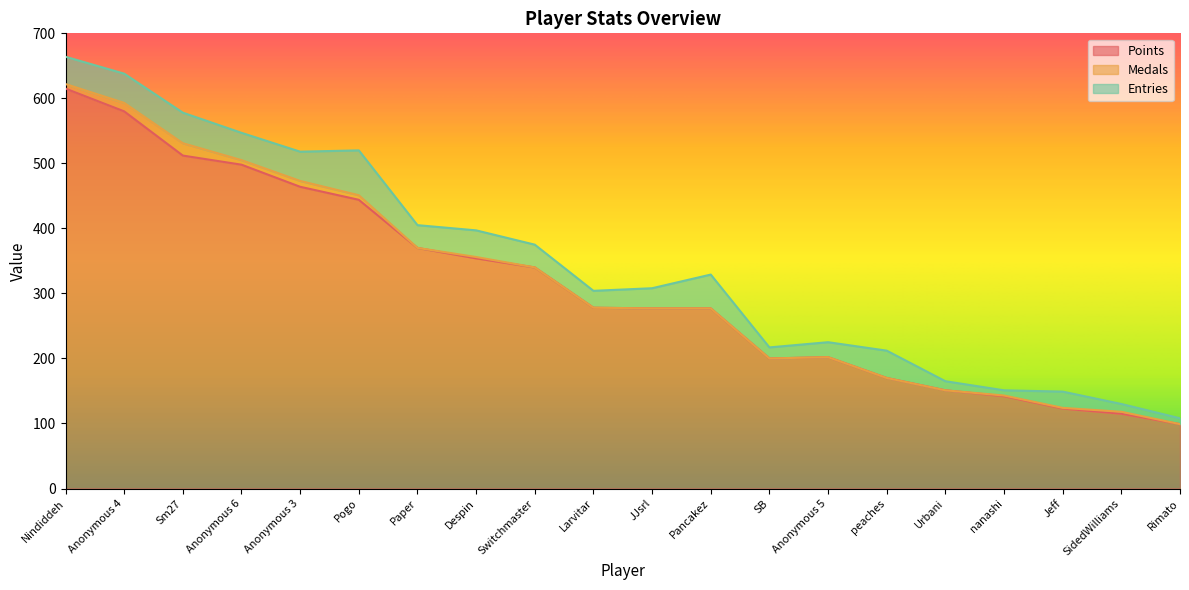

True or false: Medals and Points intersect in this chart.

False